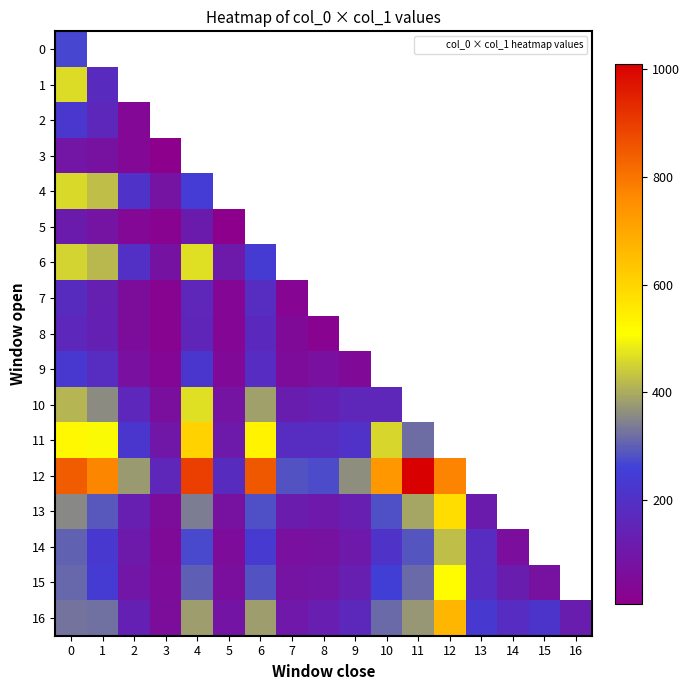

What is the spread (max minus min) of values at 0?

751.0